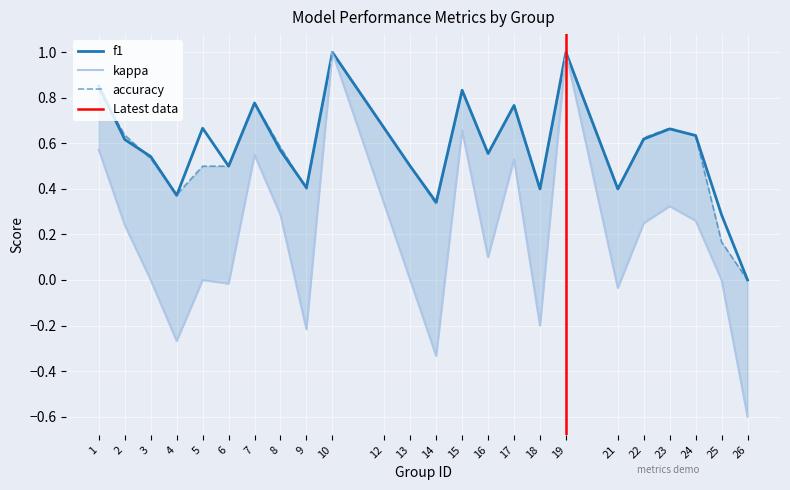

Reading right to left, what are all the values shown in this chart?

f1: 26=0.0	25=0.3	24=0.6	23=0.7	22=0.6	21=0.4	19=1.0	18=0.4	17=0.8	16=0.6	15=0.8	14=0.3	13=0.5	12=0.7	10=1.0	9=0.4	8=0.6	7=0.8	6=0.5	5=0.7	4=0.4	3=0.5	2=0.6	1=0.9
kappa: 26=-0.6	25=0.0	24=0.3	23=0.3	22=0.2	21=-0.0	19=1.0	18=-0.2	17=0.5	16=0.1	15=0.7	14=-0.3	13=0.0	12=0.3	10=1.0	9=-0.2	8=0.3	7=0.6	6=-0.0	5=0.0	4=-0.3	3=0.0	2=0.2	1=0.6
accuracy: 26=0.0	25=0.2	24=0.6	23=0.7	22=0.6	21=0.4	19=1.0	18=0.4	17=0.8	16=0.6	15=0.8	14=0.3	13=0.5	12=0.7	10=1.0	9=0.4	8=0.6	7=0.8	6=0.5	5=0.5	4=0.4	3=0.5	2=0.6	1=0.8